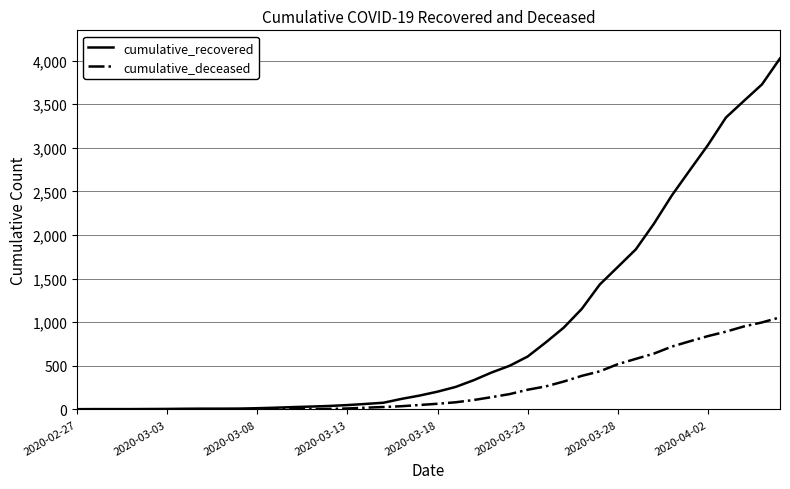

Rank the series by their maximum value, from lowest to highest.

cumulative_deceased, cumulative_recovered